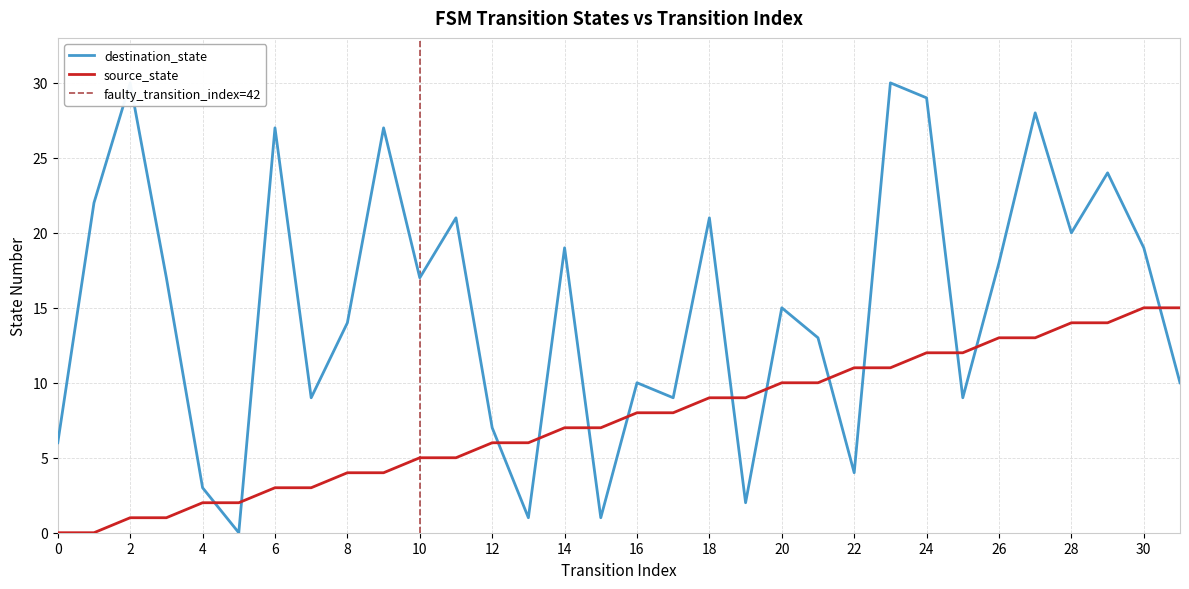

What is the sum of all destination_state values?

482